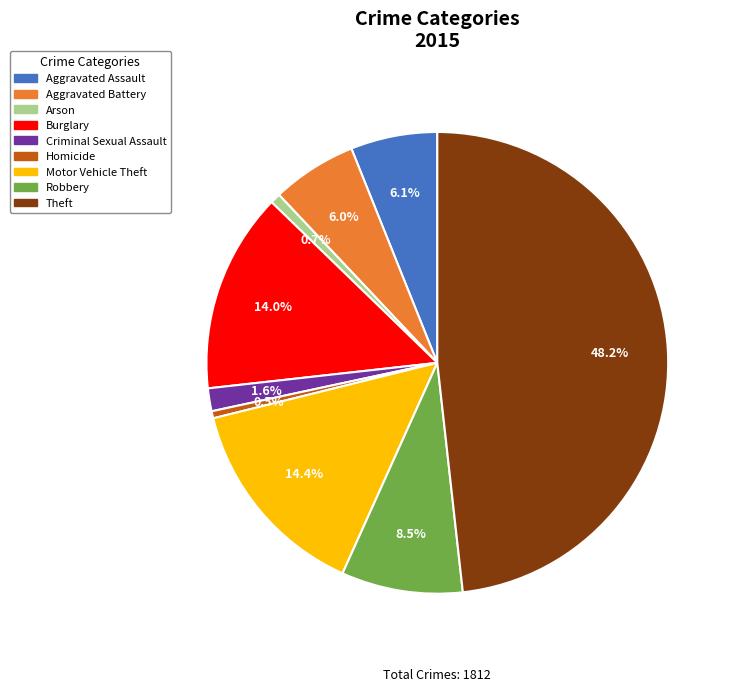

Does Arson account for over 50% of the chart?

No